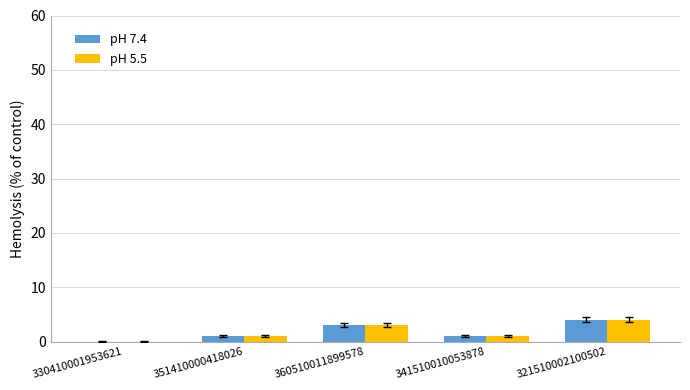

What is the average value of the pH 5.5 series?

2